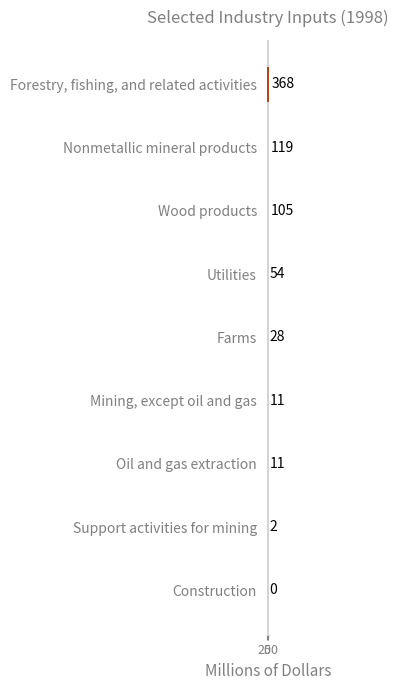

Which has a higher value, Farms or Mining, except oil and gas?

Farms